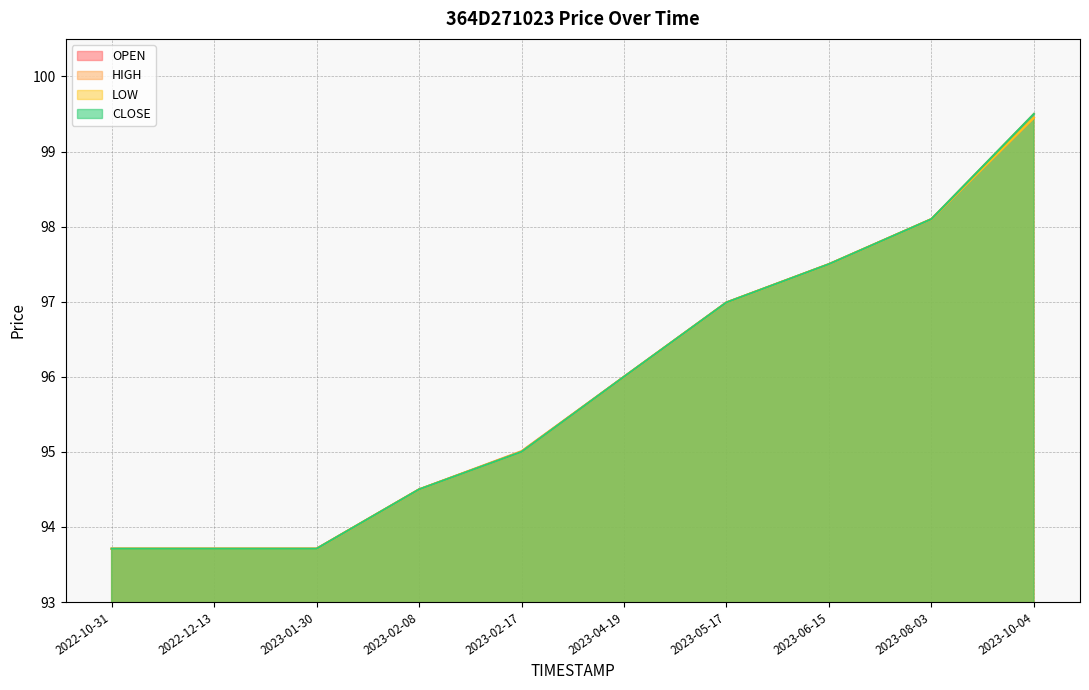

Does the chart display data point markers on the line(s)?

No